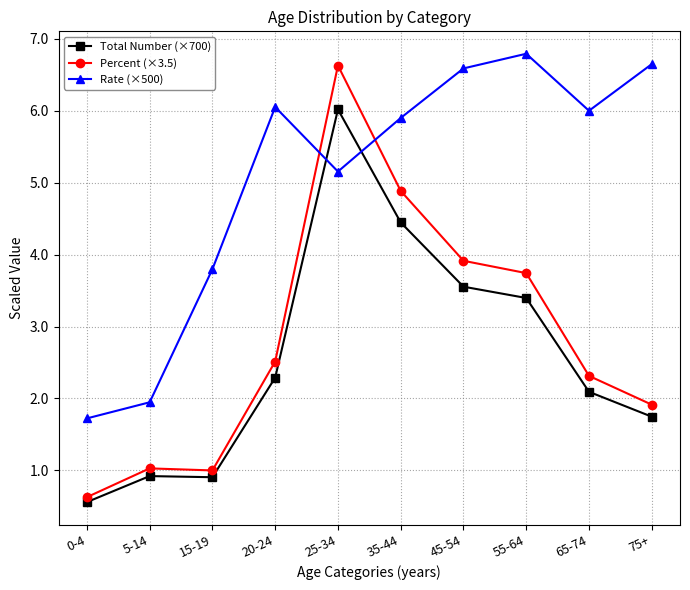

Which series has the widest spread of values?

Percent (×3.5)